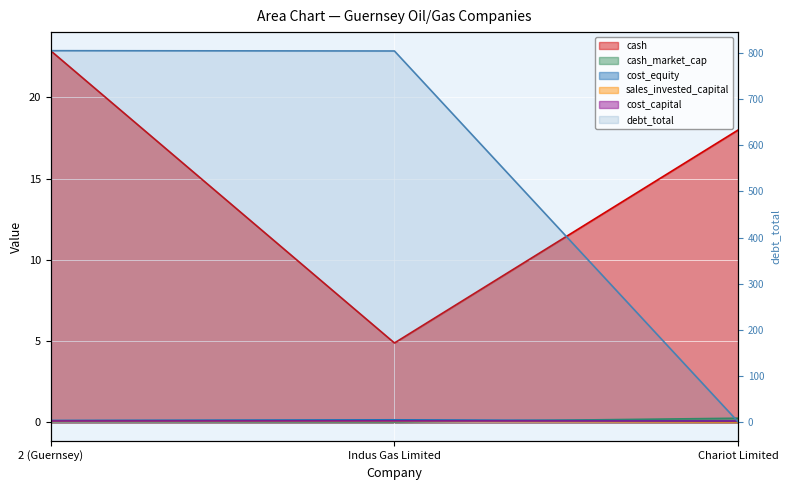

What is the total value across all series at Indus Gas Limited?

809.5